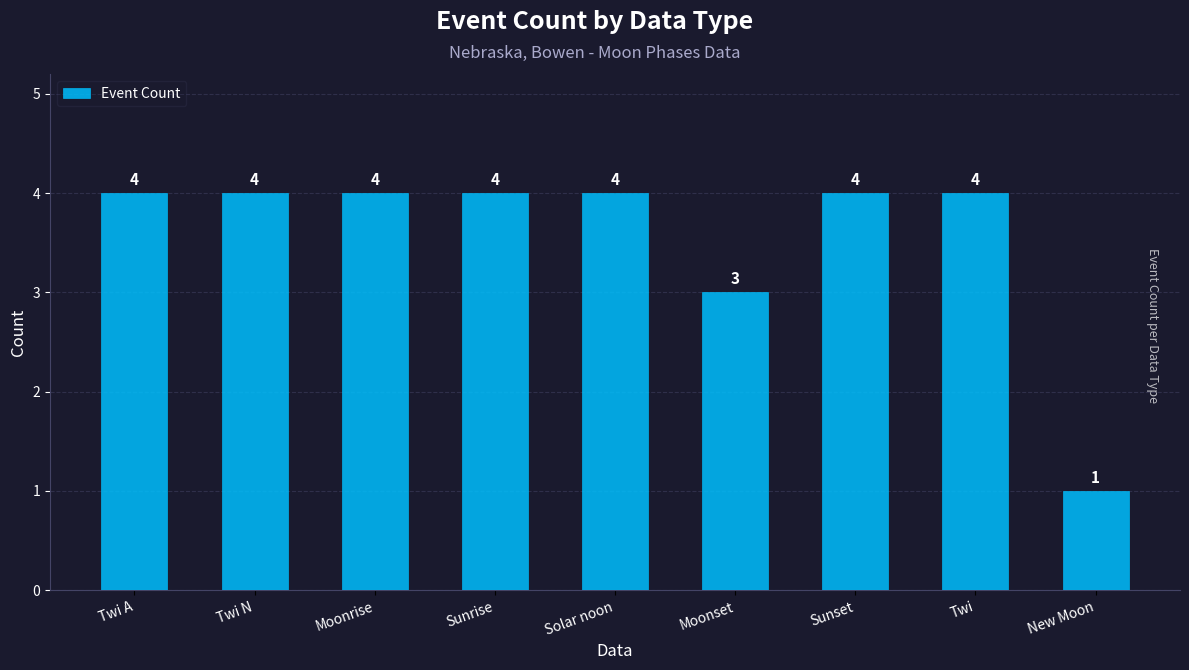

Count the values in the range 4 to 5.

7